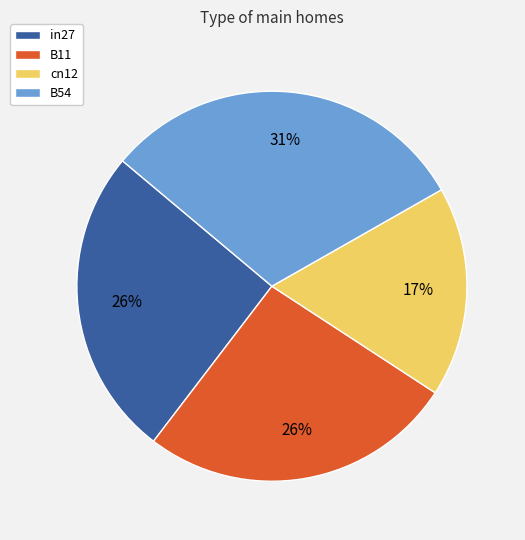

Which slice is the smallest?

cn12